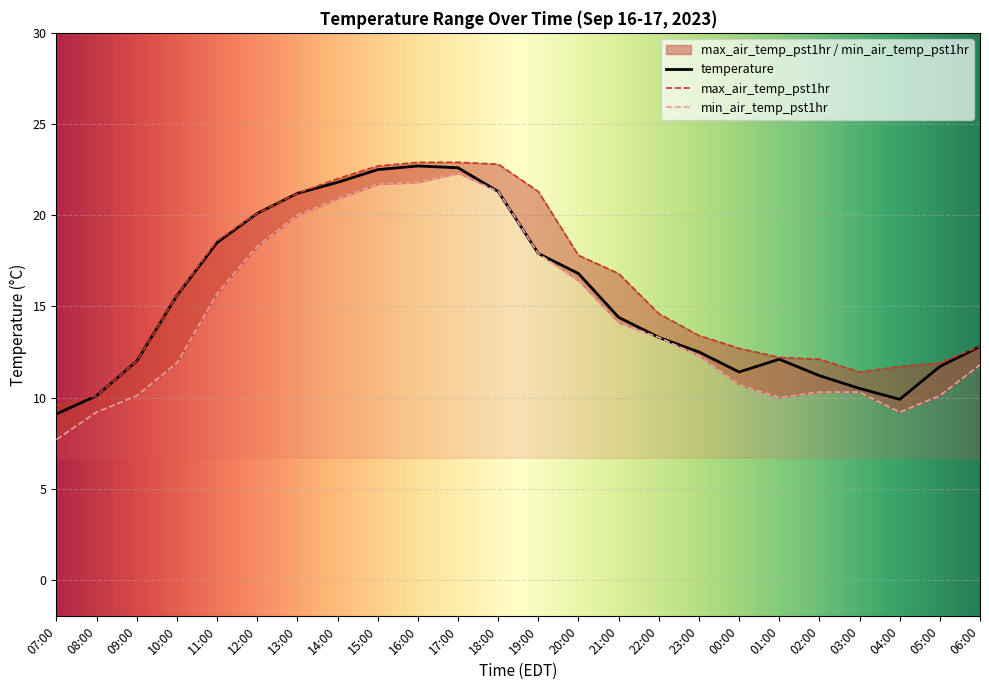

At 04:00, list the series in order from smallest to largest.

min_air_temp_pst1hr, temperature, max_air_temp_pst1hr